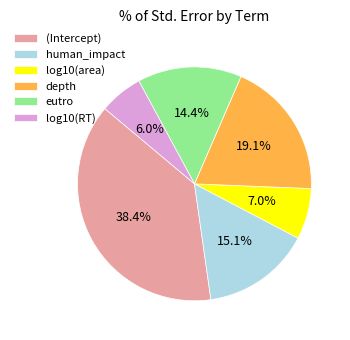

Does eutro represent more than half of the total?

No